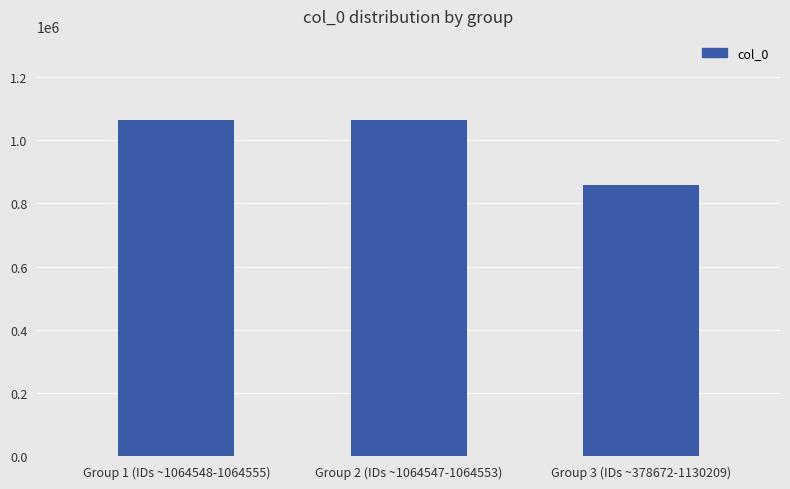

How many bars are there in total?

3